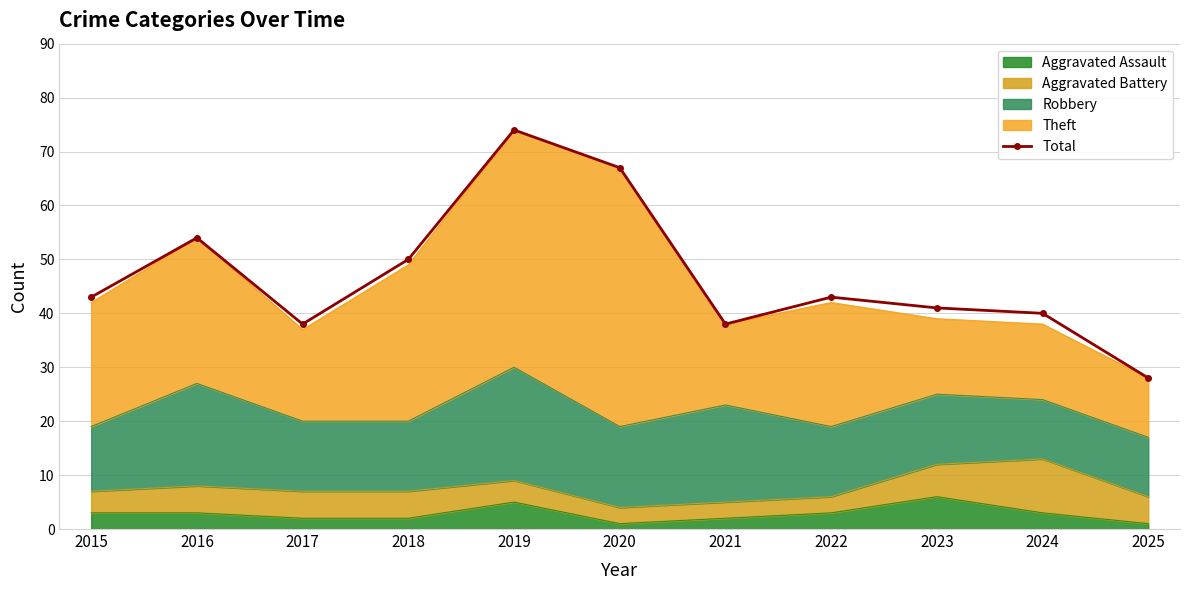

List the labels in order of value, smallest first.

2025, 2017, 2021, 2024, 2023, 2015, 2022, 2018, 2016, 2020, 2019